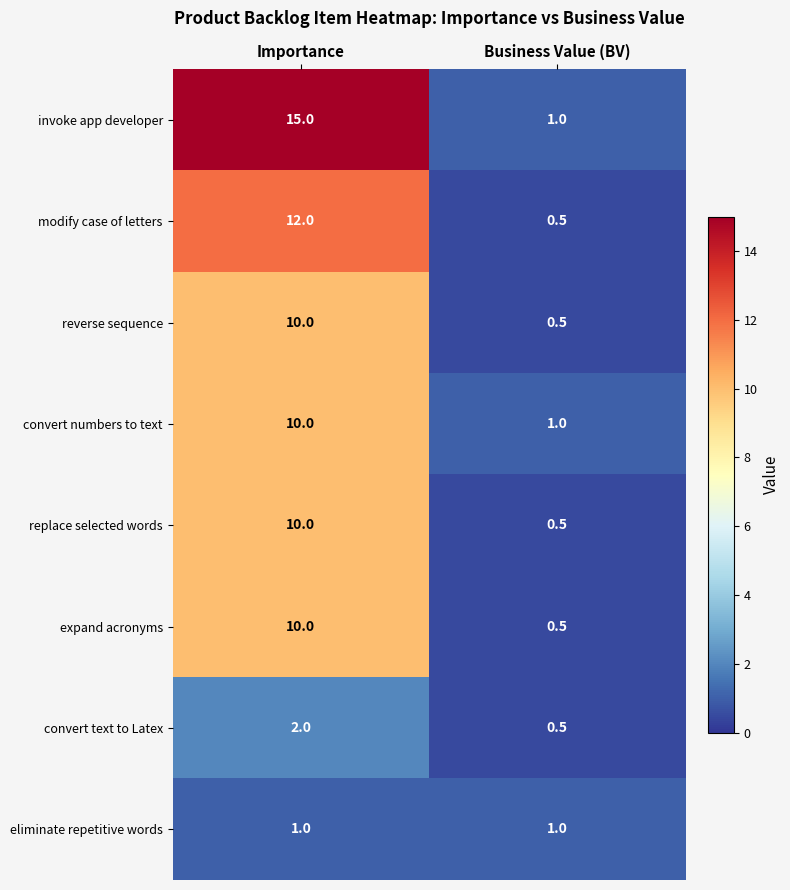

Which series has the widest spread of values?

invoke app developer